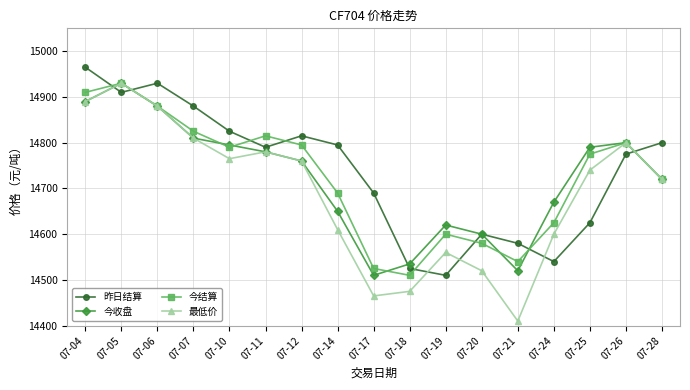

In 昨日结算, how many points are higher than both neighbors (excluding endpoints)?

3